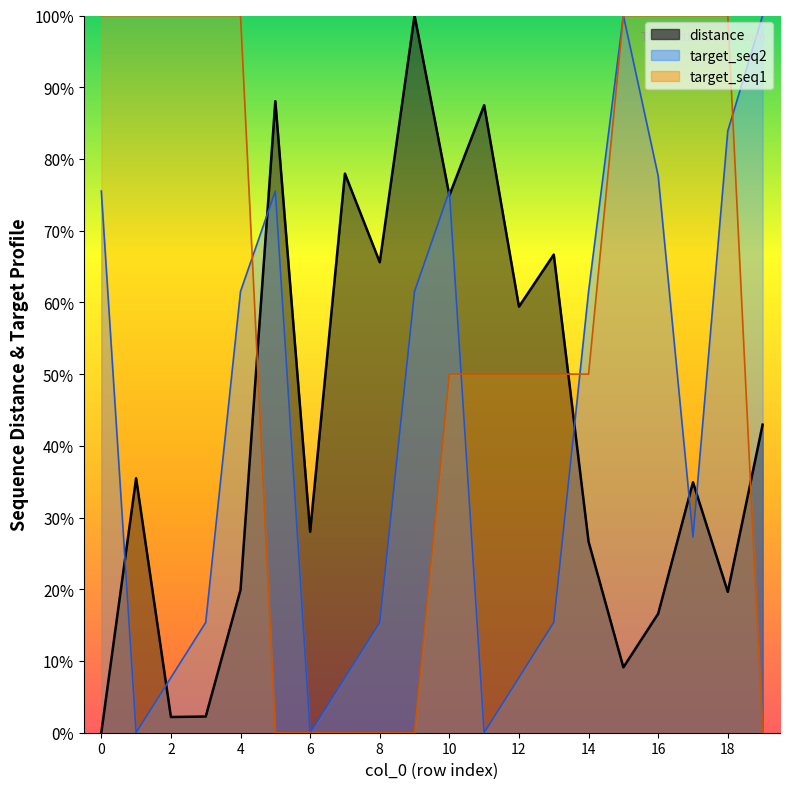

At how many categories does at least one series exceed 0?

20